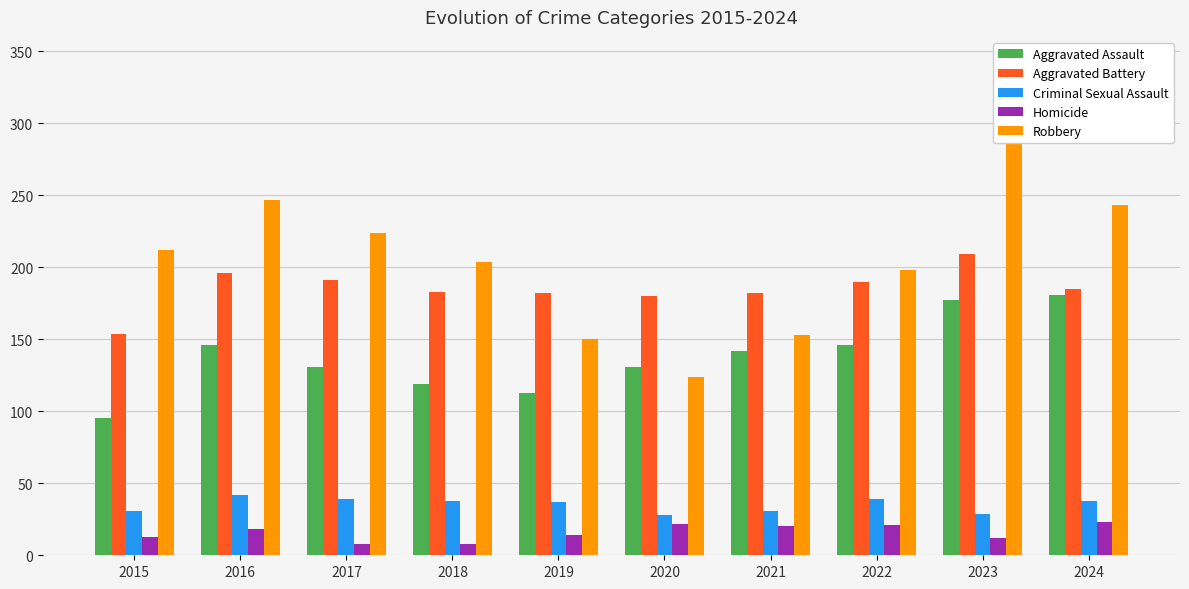

What is the sum of the Robbery values at 2021 and 2018?

357